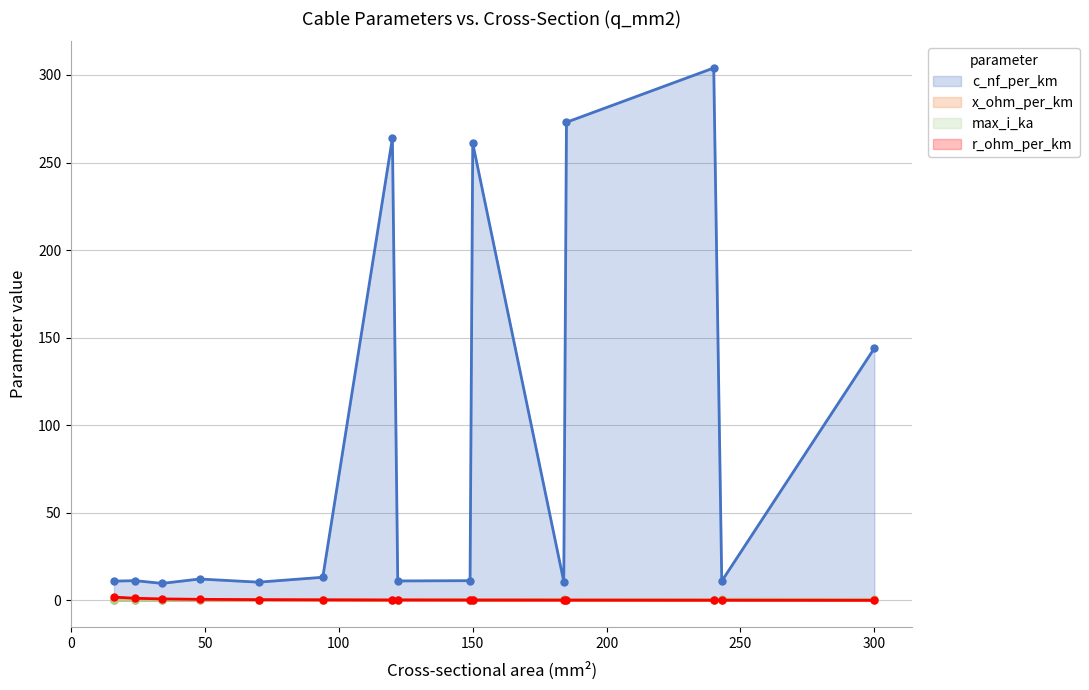

What is the value of the r_ohm_per_km point at the 7th from the left?

0.2